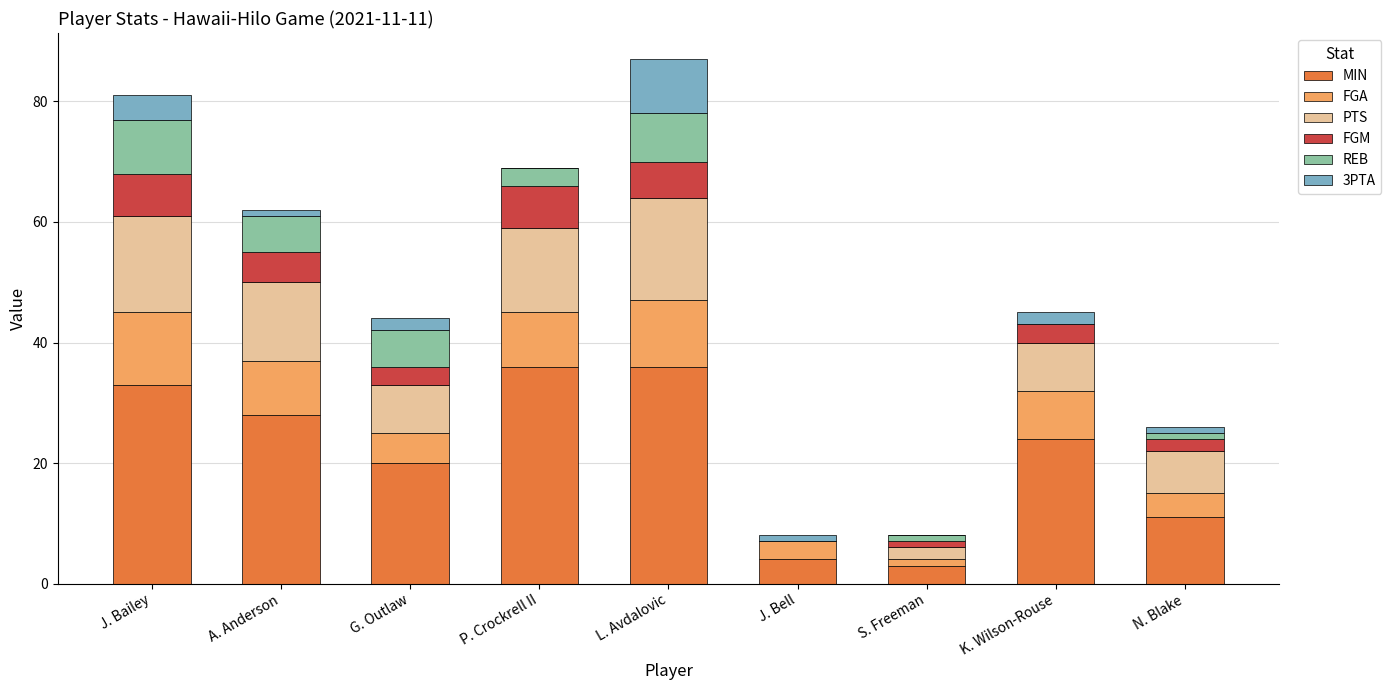

What is the total value across all series at K. Wilson-Rouse?

45